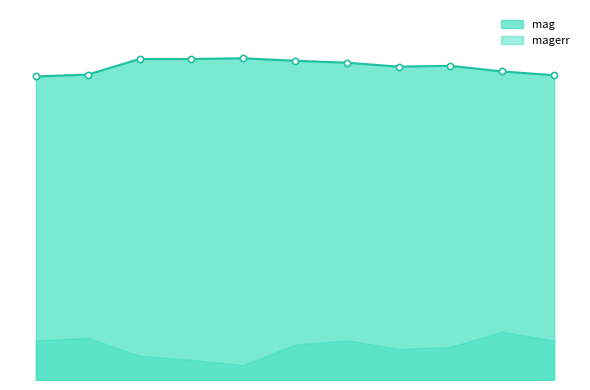

Approximately how many times larger is the value at 58900.40083329985 compared to 58886.42043979978?

1.0